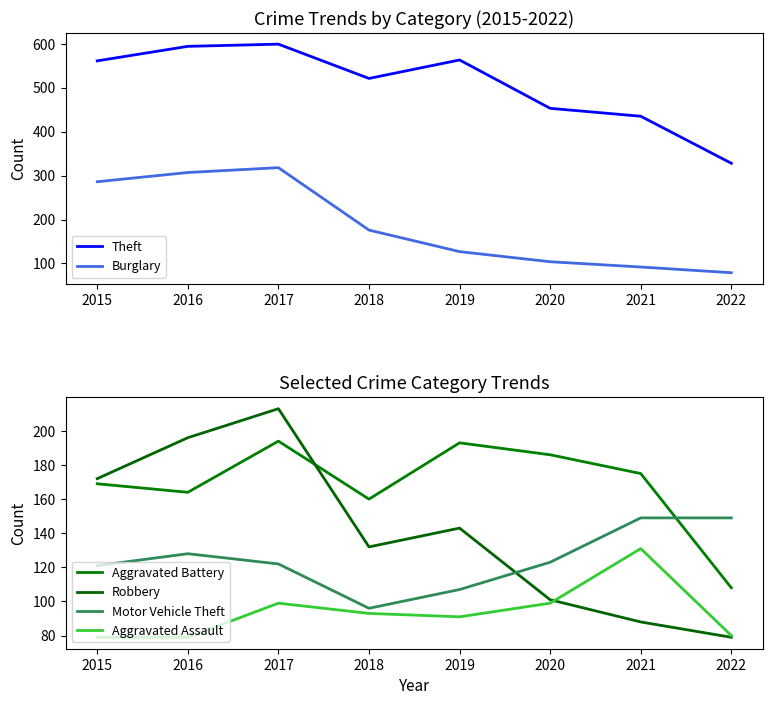

Reading left to right, transcribe all the data shown in this chart.

Theft: 561	594	599	521	563	453	435	328
Burglary: 286	307	318	176	127	104	92	79
Aggravated Battery: 169	164	194	160	193	186	175	108
Robbery: 172	196	213	132	143	101	88	79
Motor Vehicle Theft: 121	128	122	96	107	123	149	149
Aggravated Assault: 79	79	99	93	91	99	131	80